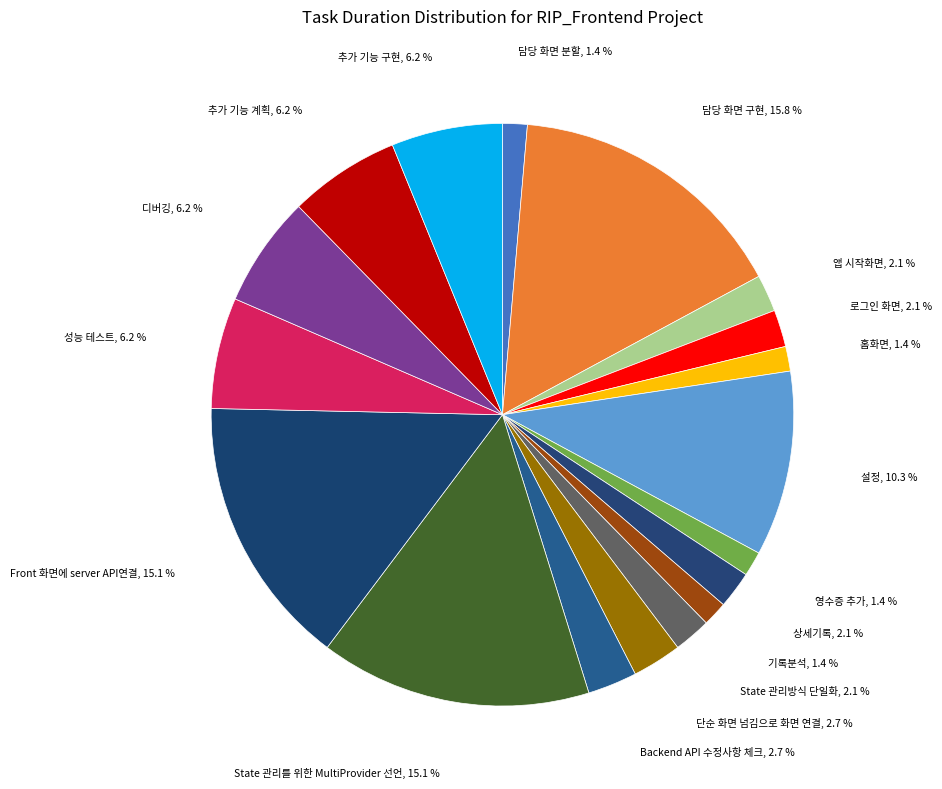

Which category has the smallest portion of the pie?

담당 화면 분할